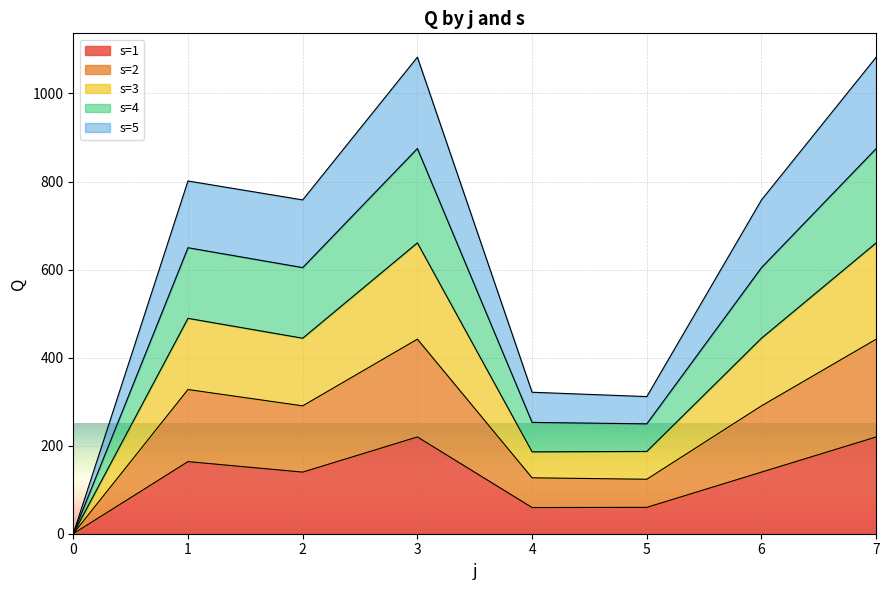

At which category is the sum across all series the highest?

3